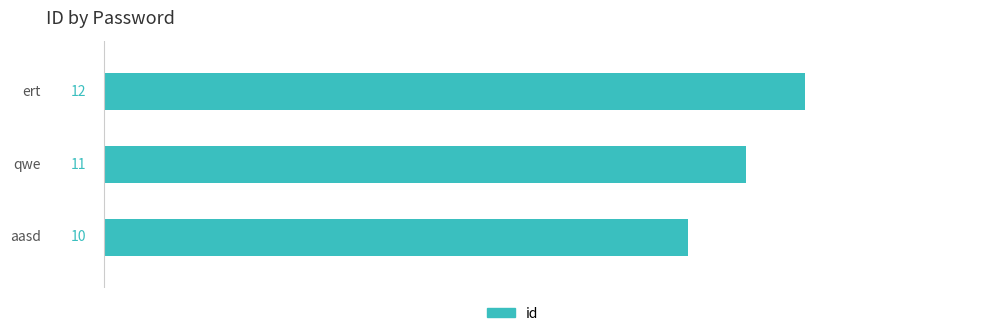

Which label corresponds to the largest value in the chart?

ert